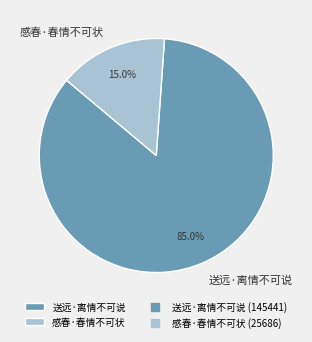

Does any single category account for the majority?

Yes